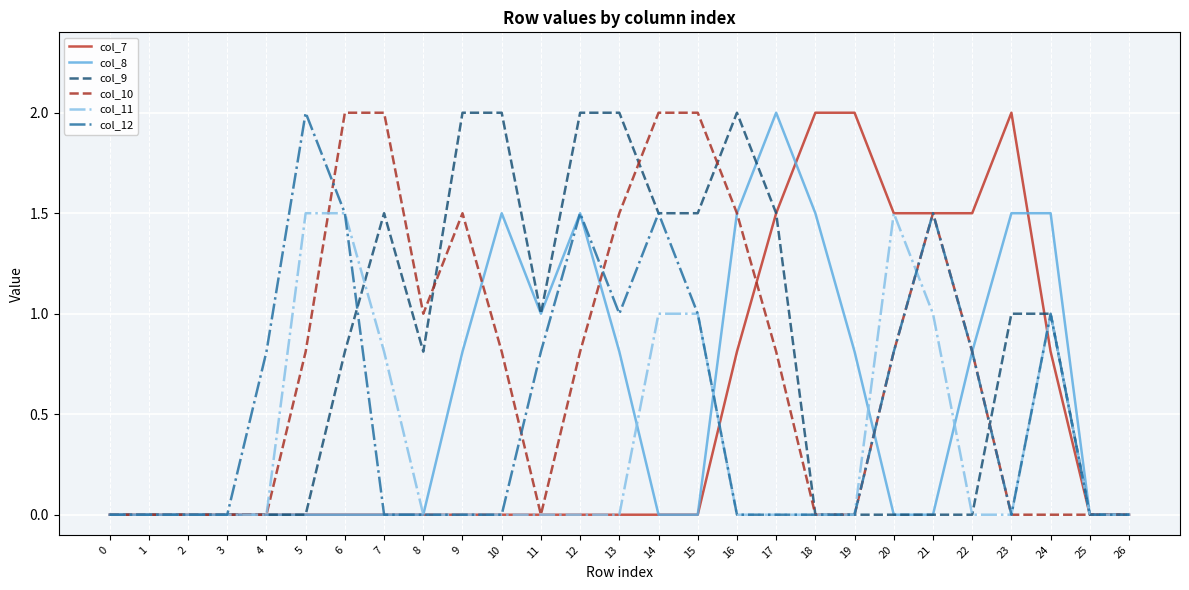

True or false: col_11 has more than 0 points higher than both neighbors.

True